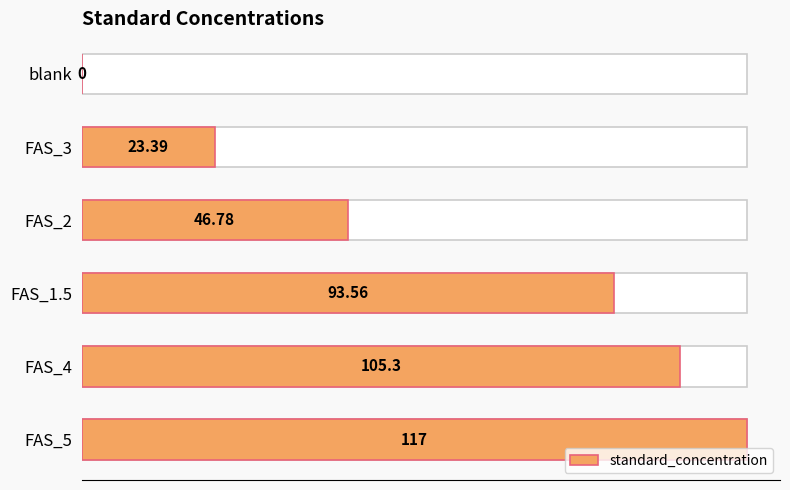

How many values are below 93?

3